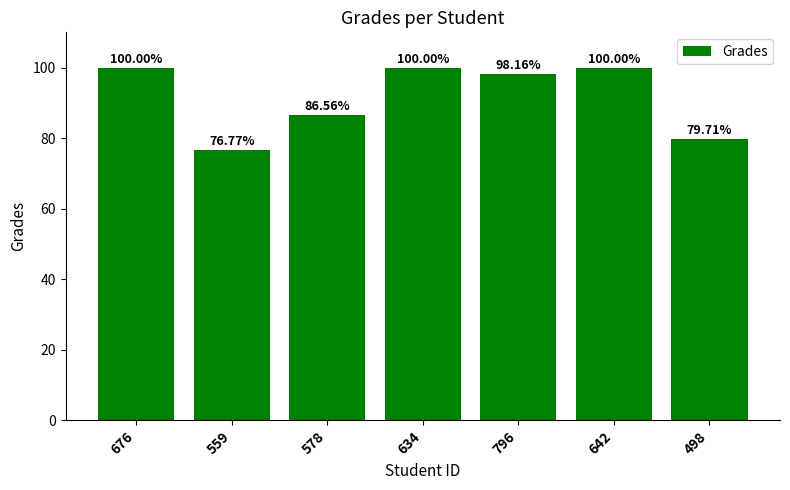

What is the difference between the maximum and minimum values?

23.2